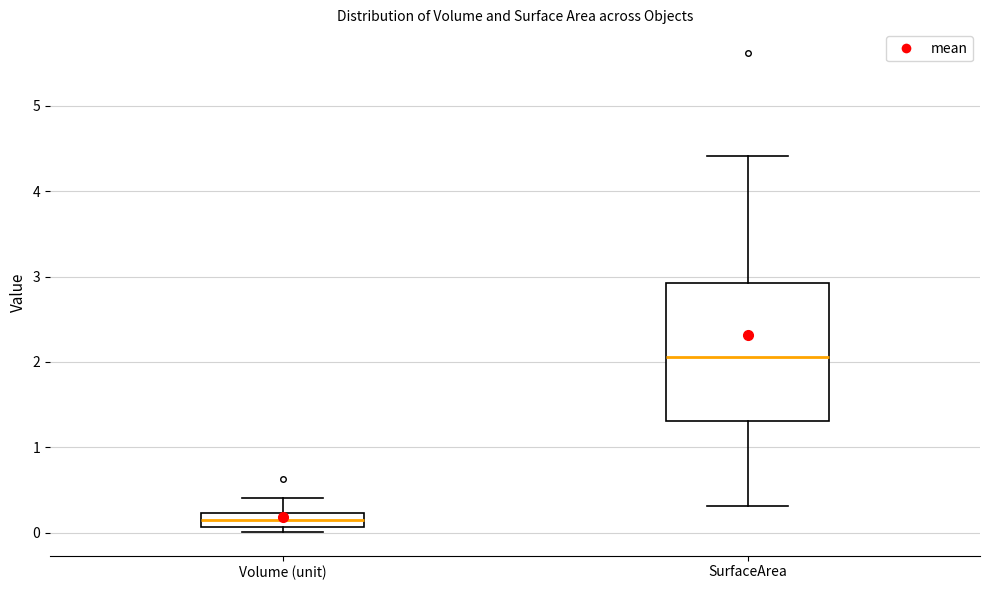

Which box is the tallest, from its lower edge to its upper edge?

SurfaceArea